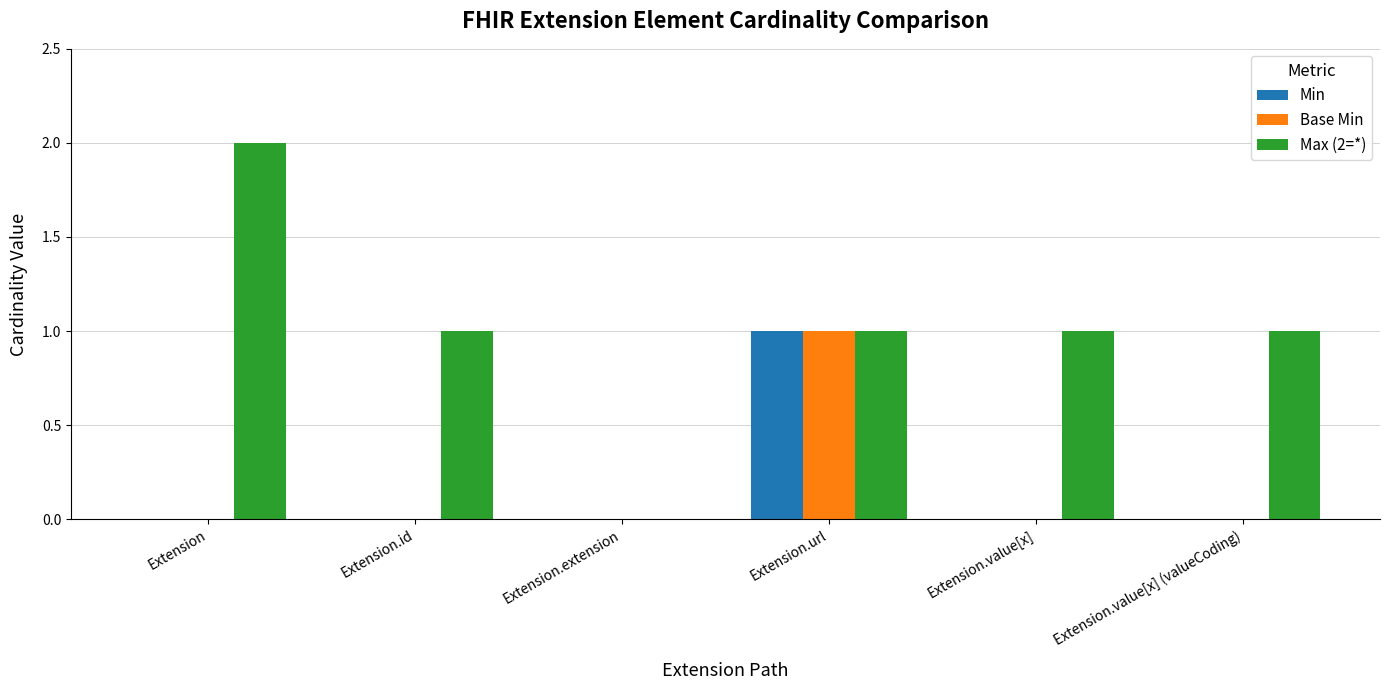

Are the bars horizontal?

No